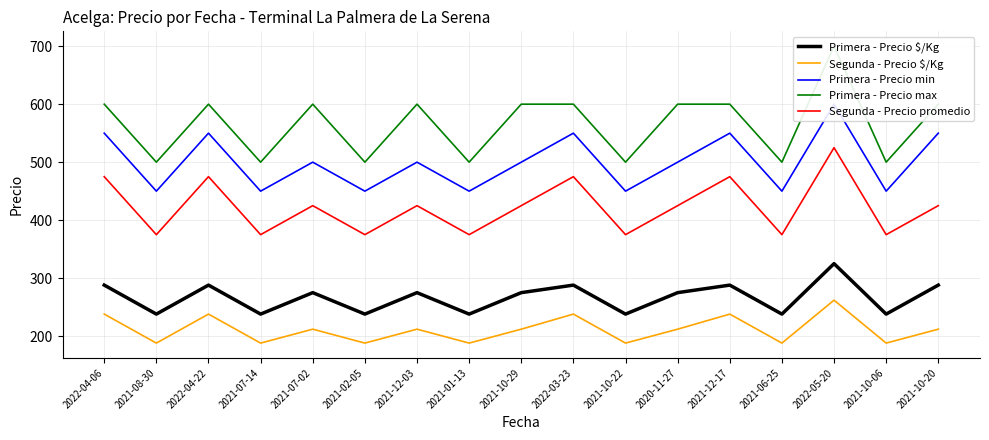

True or false: Segunda - Precio promedio and Primera - Precio $/Kg intersect in this chart.

False